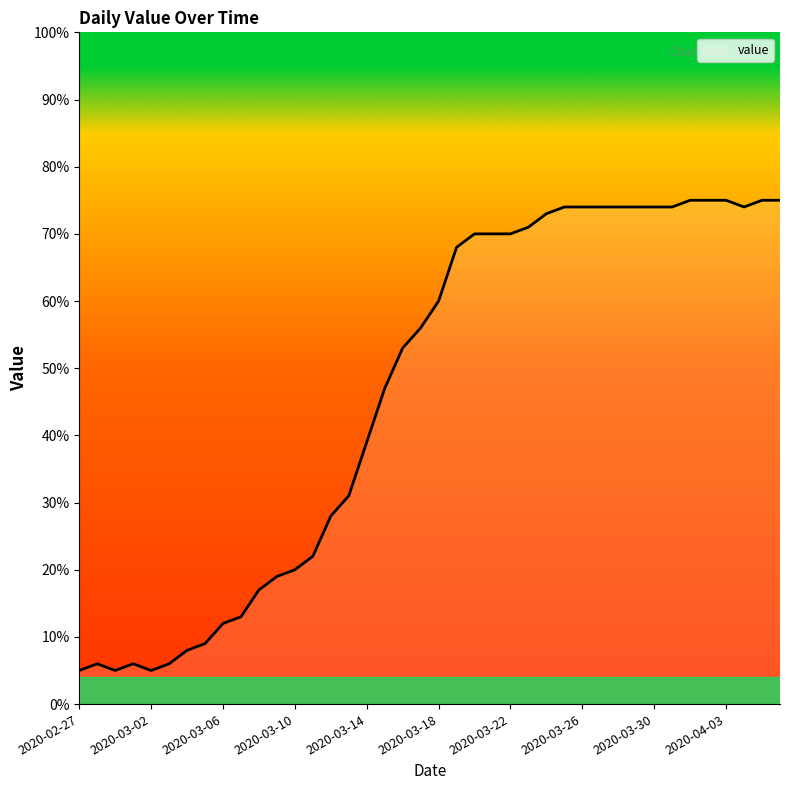

Reading left to right, transcribe all the data shown in this chart.

5	6	5	6	5	6	8	9	12	13	17	19	20	22	28	31	39	47	53	56	60	68	70	70	70	71	73	74	74	74	74	74	74	74	75	75	75	74	75	75